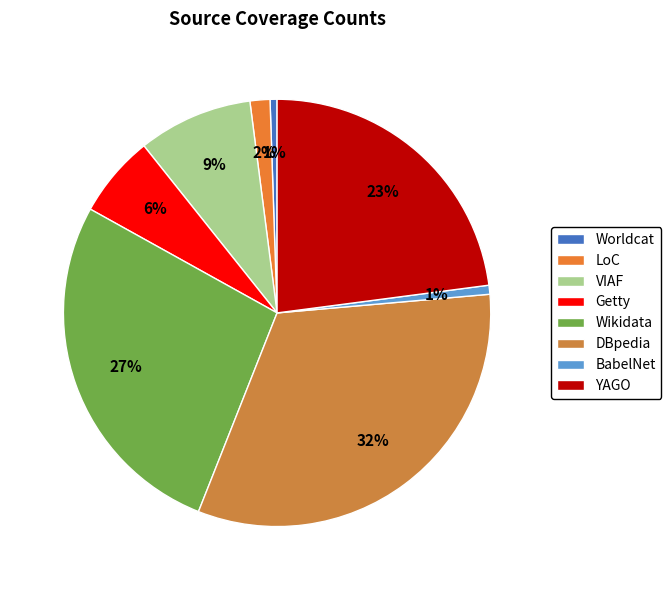

Which slice is the smallest?

Worldcat